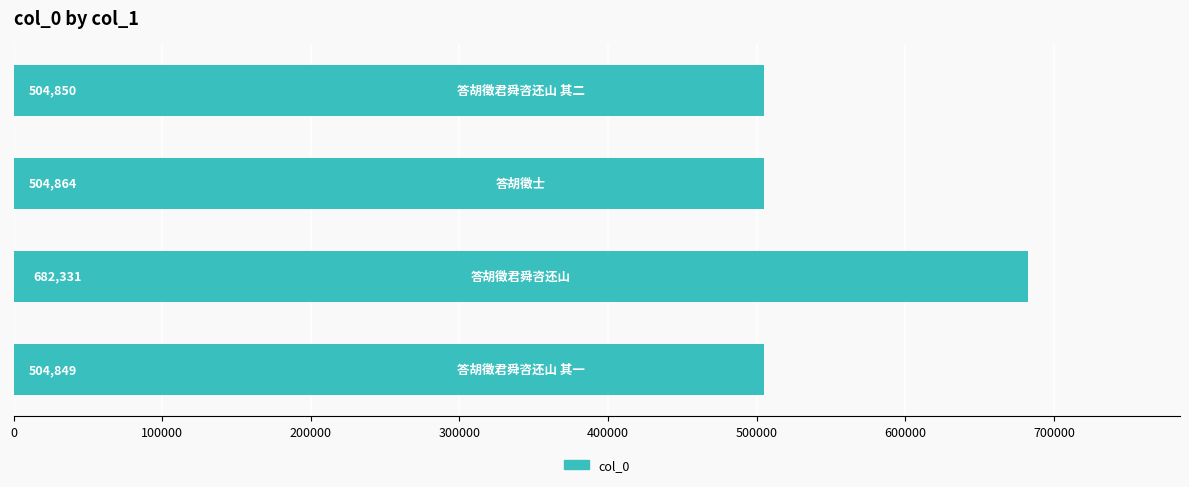

What is the average value?

549224